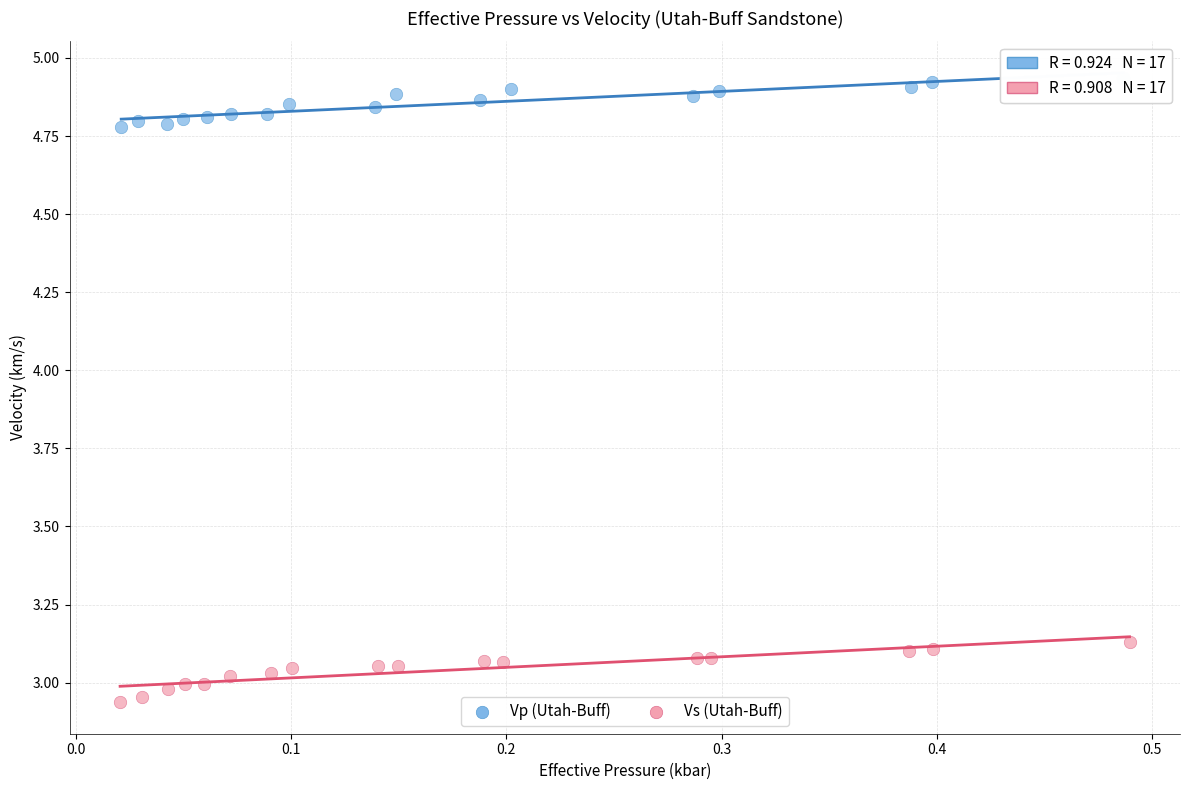

What are all the series names shown in the legend?

Vp (Utah-Buff), Vs (Utah-Buff)